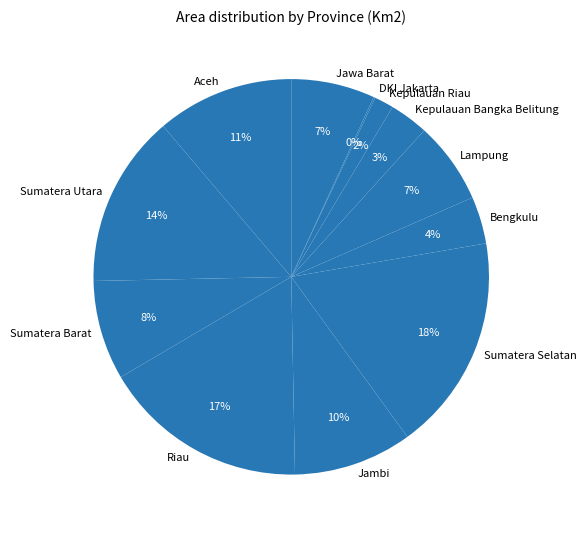

To the nearest percent, what percentage of the pie is Riau?

17%